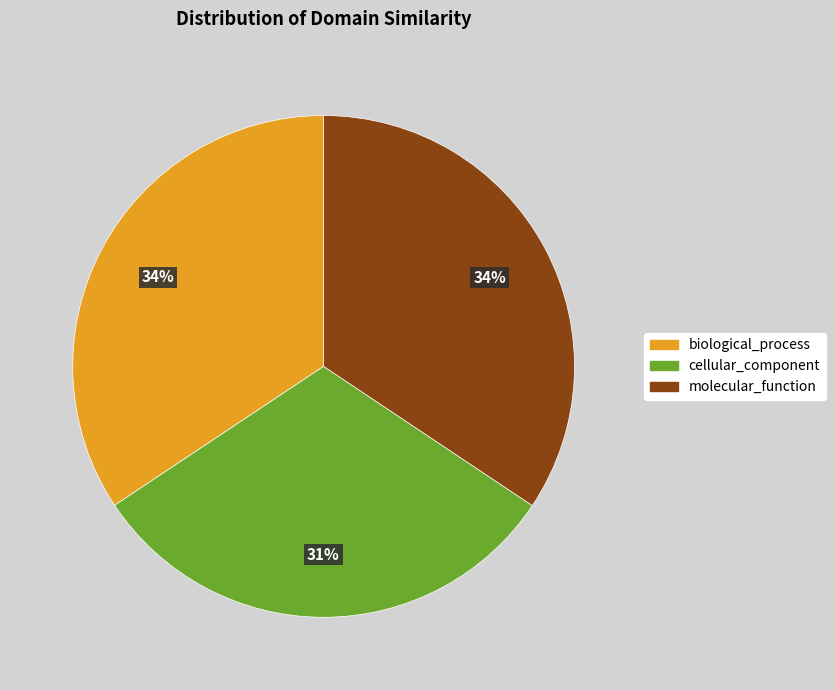

Count the number of slices in the pie.

3